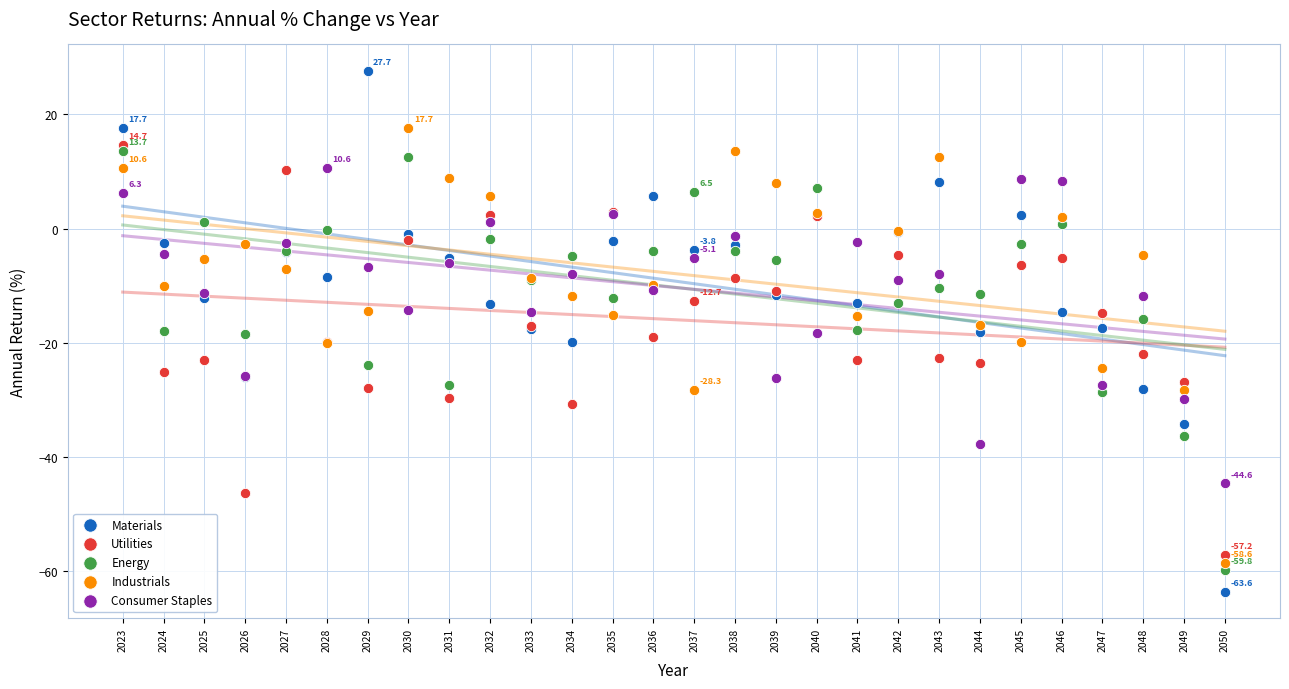

What is the X range (max minus min) for the scatter plot?

27.0